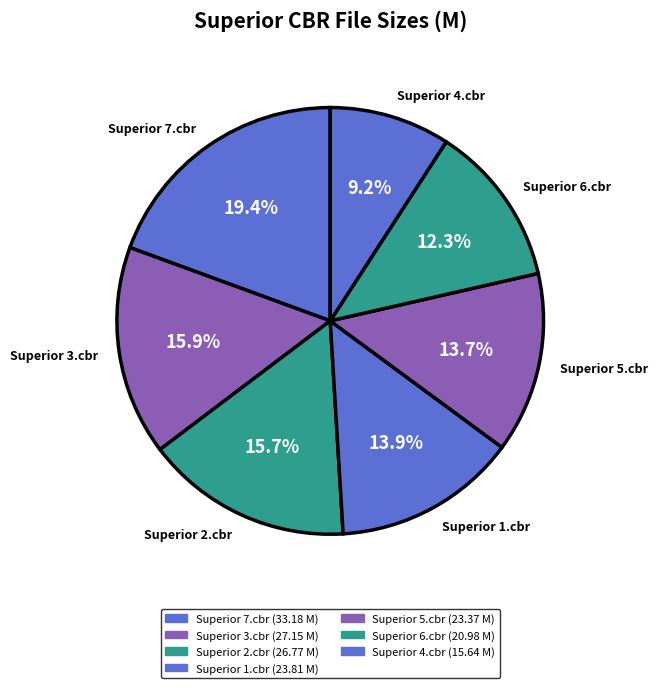

What percentage do Superior 5.cbr and Superior 7.cbr together represent?

33.1%